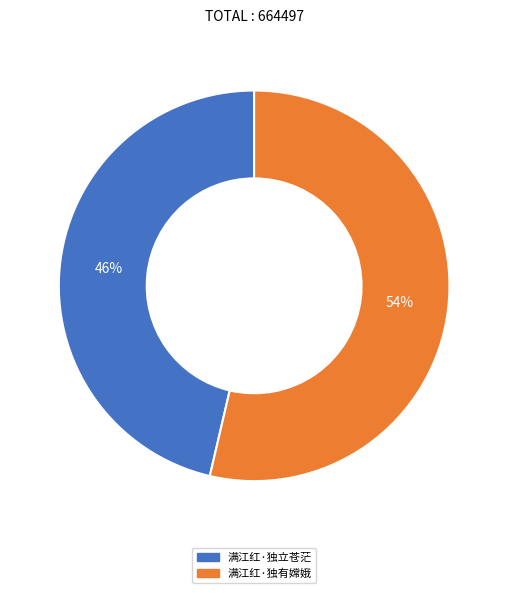

Which category has the biggest portion of the pie?

满江红·独有嫦娥